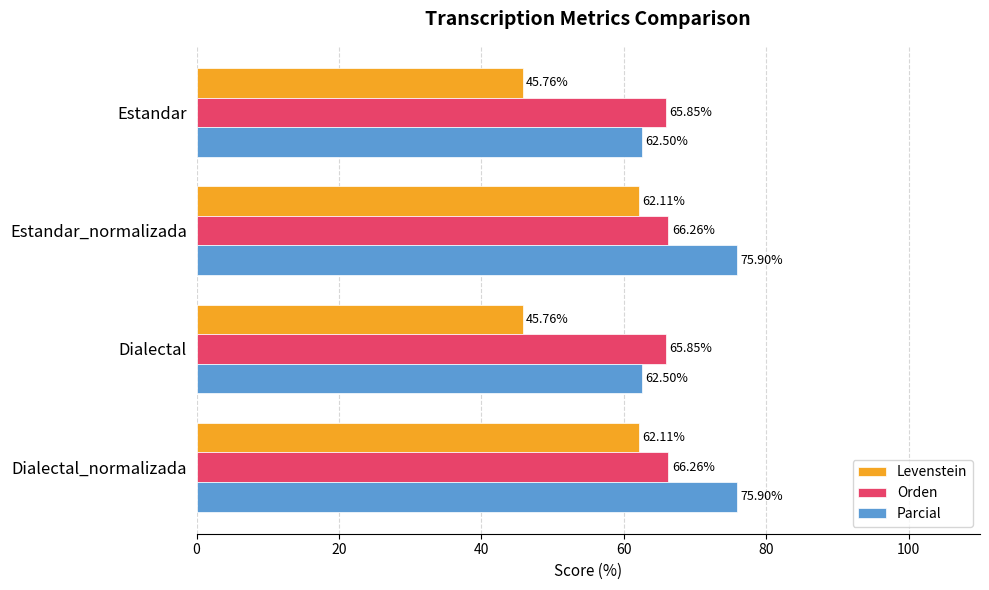

Which series has the largest total across all categories?

Parcial